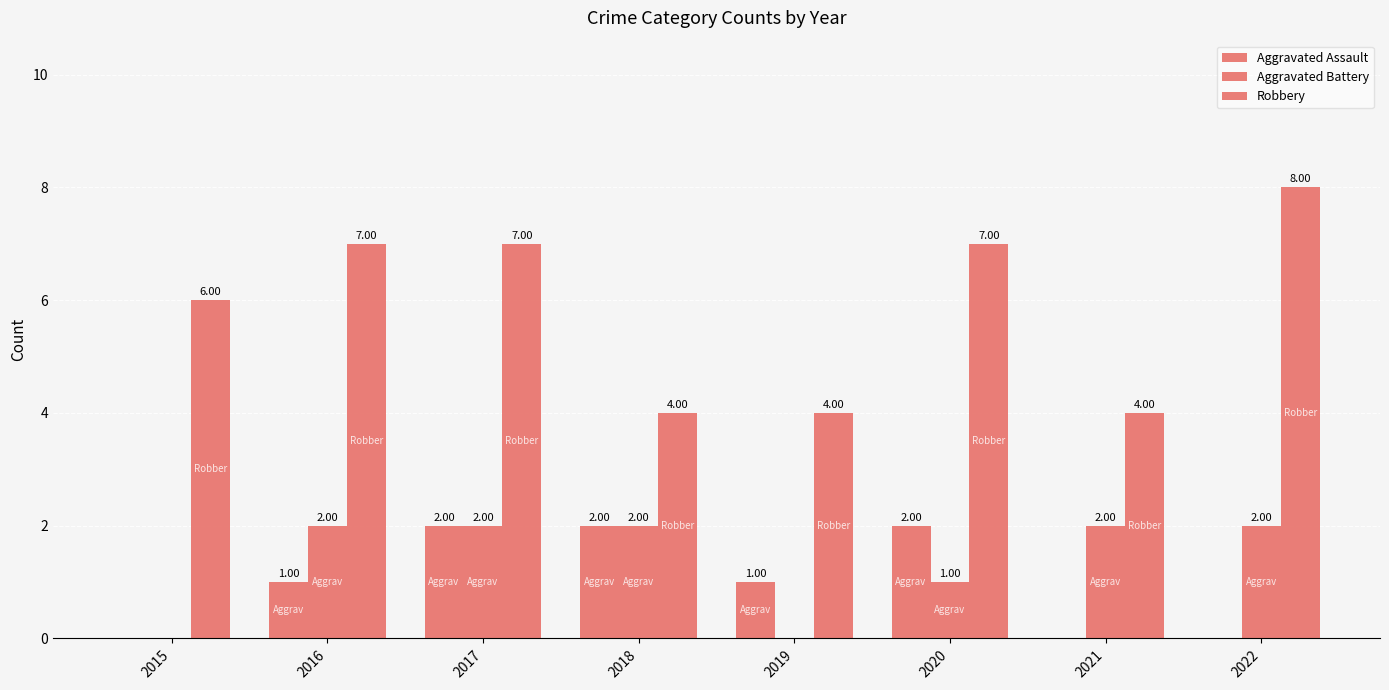

What is the value of the Aggravated Battery bar at the 4th from the left?

2